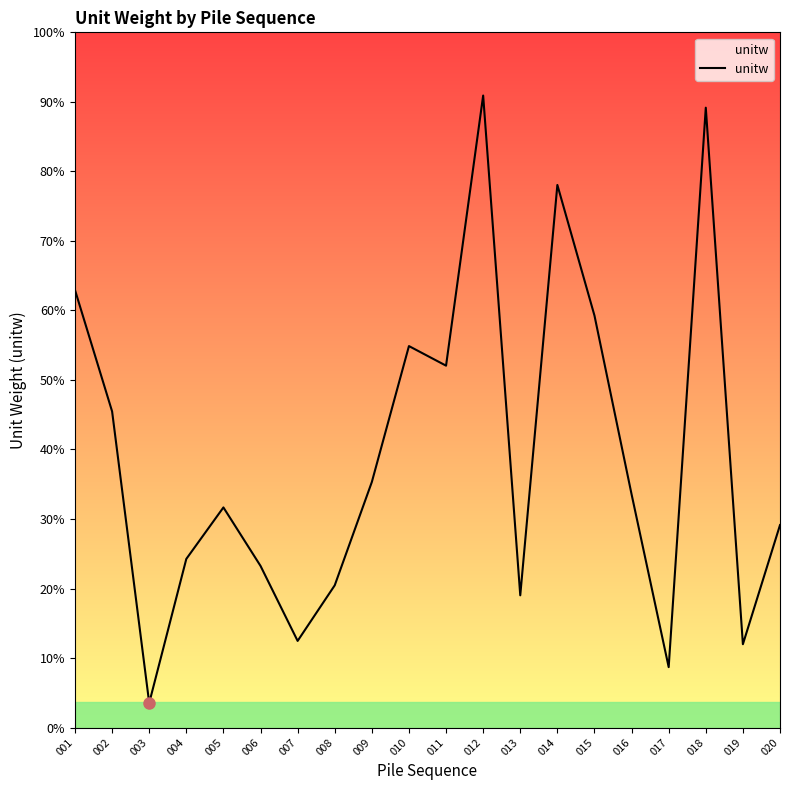

List the labels in order of value, largest first.

012, 018, 014, 001, 015, 010, 011, 002, 009, 016, 005, 020, 004, 006, 008, 013, 007, 019, 017, 003